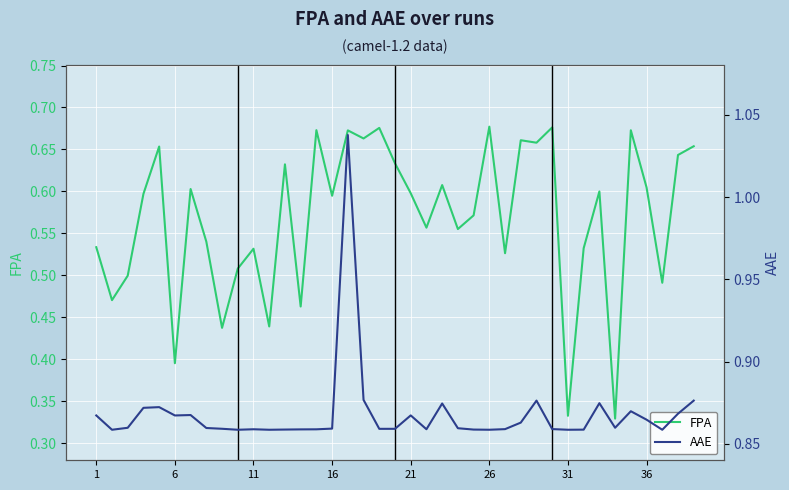

Reading left to right, transcribe all the data shown in this chart.

FPA: 0.5	0.5	0.5	0.6	0.7	0.4	0.6	0.5	0.4	0.5	0.5	0.4	0.6	0.5	0.7	0.6	0.7	0.7	0.7	0.6	0.6	0.6	0.6	0.6	0.6	0.7	0.5	0.7	0.7	0.7	0.3	0.5	0.6	0.3	0.7	0.6	0.5	0.6	0.7
AAE: 0.9	0.9	0.9	0.9	0.9	0.9	0.9	0.9	0.9	0.9	0.9	0.9	0.9	0.9	0.9	0.9	1.0	0.9	0.9	0.9	0.9	0.9	0.9	0.9	0.9	0.9	0.9	0.9	0.9	0.9	0.9	0.9	0.9	0.9	0.9	0.9	0.9	0.9	0.9